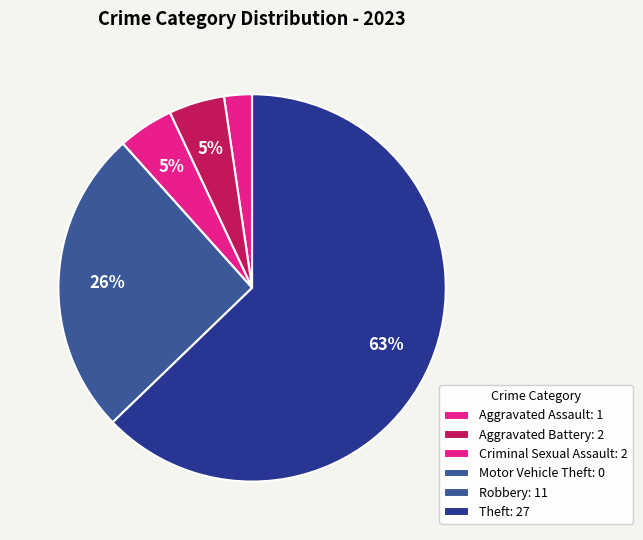

Which category accounts for the majority?

Theft